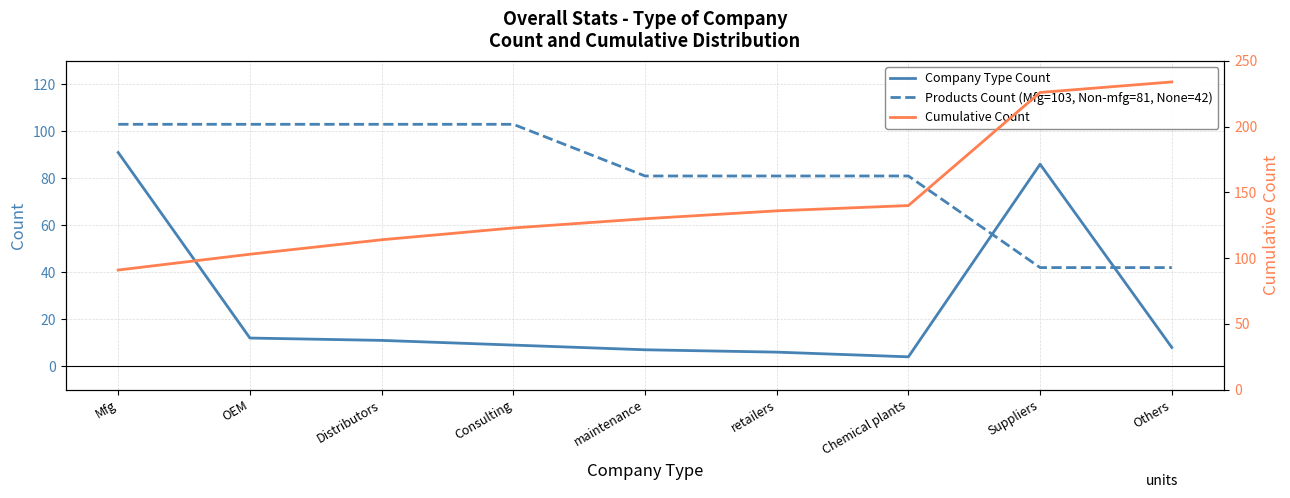

True or false: Company Type Count has more than 1 points higher than both neighbors.

False